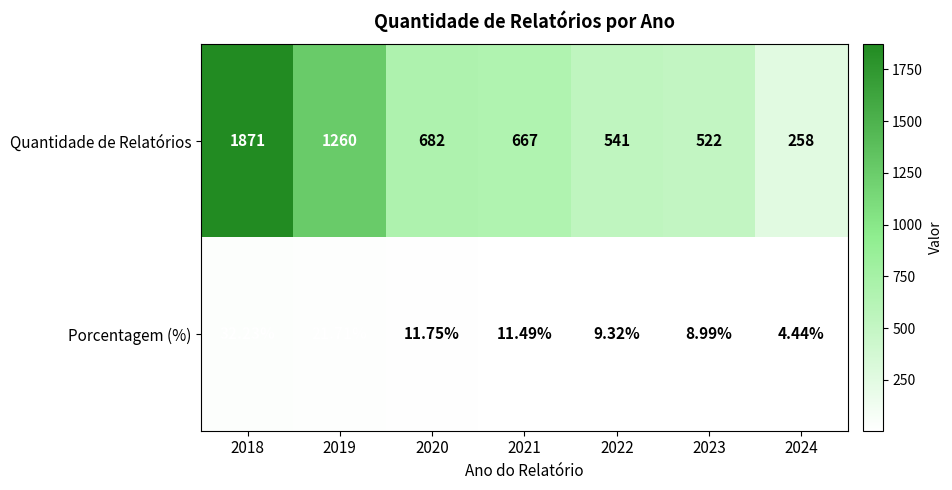

Which series has the largest total across all categories?

Quantidade de Relatórios